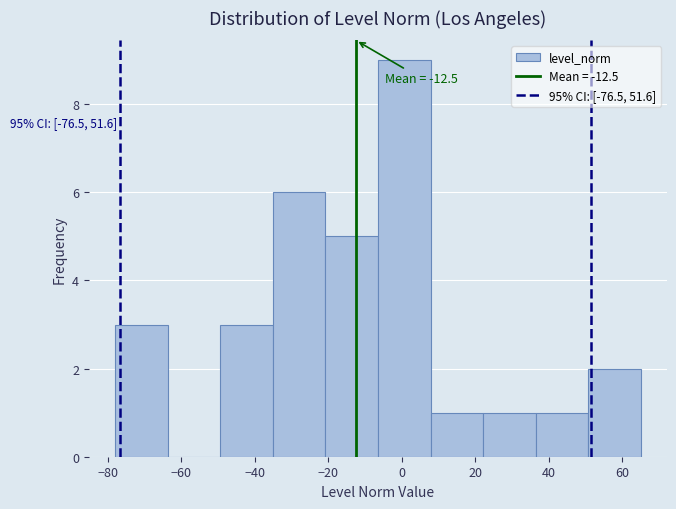

Which range on the x-axis has the tallest bar?

-6 to 8